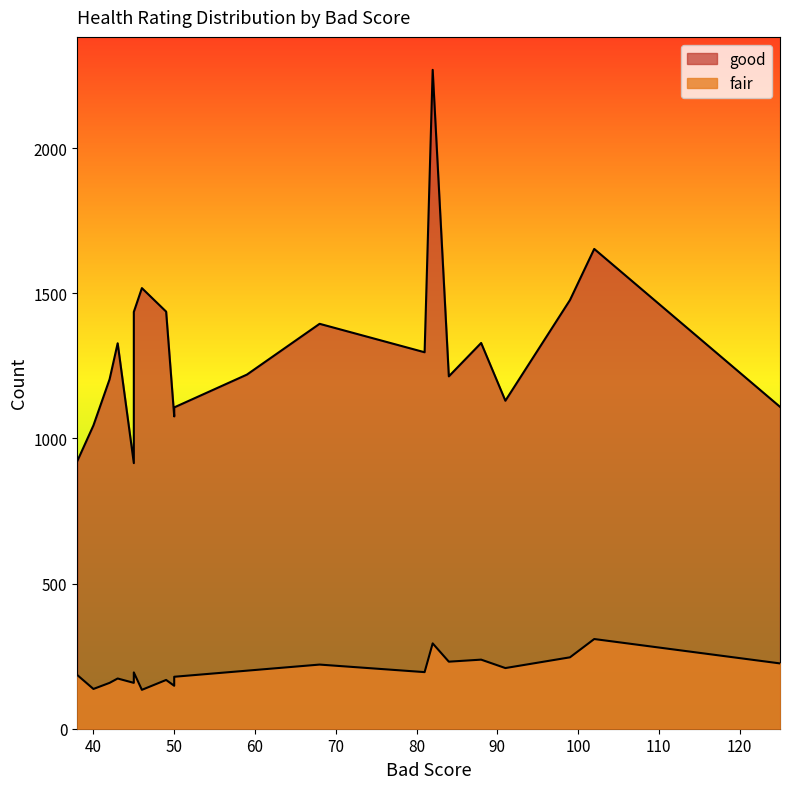

True or false: fair and good cross at least once.

False